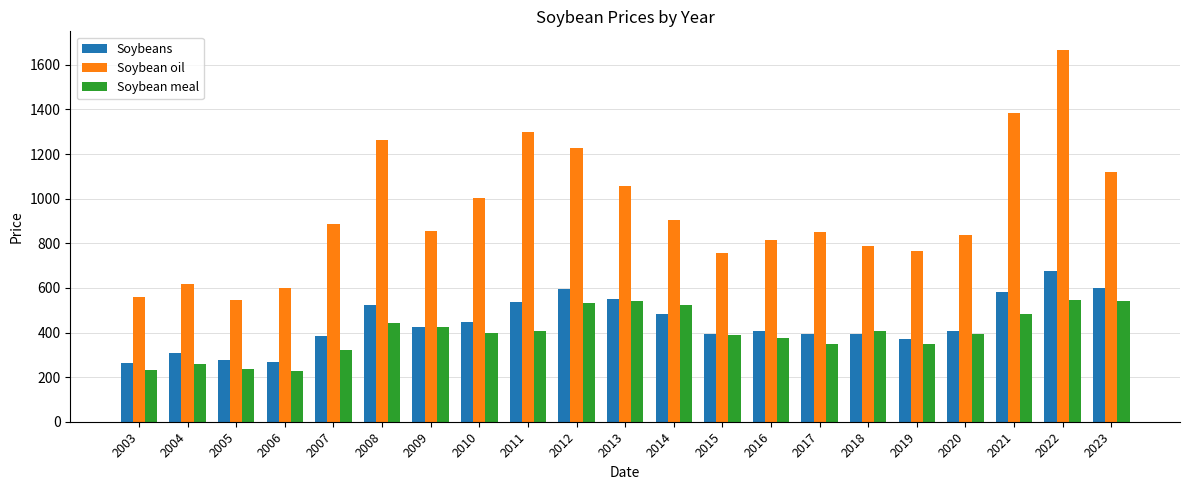

What is the spread (max minus min) of values at 2023?

577.1